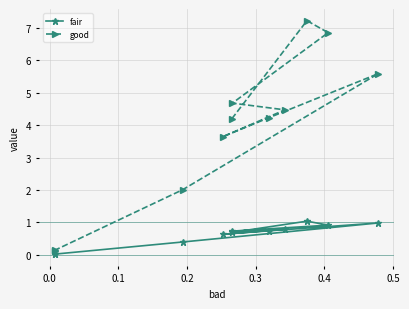

How many lines are shown in the chart?

2